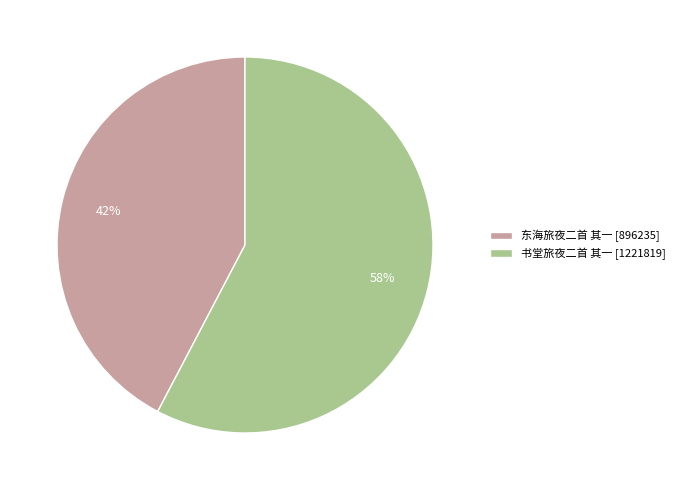

How many segments does this pie chart have?

2